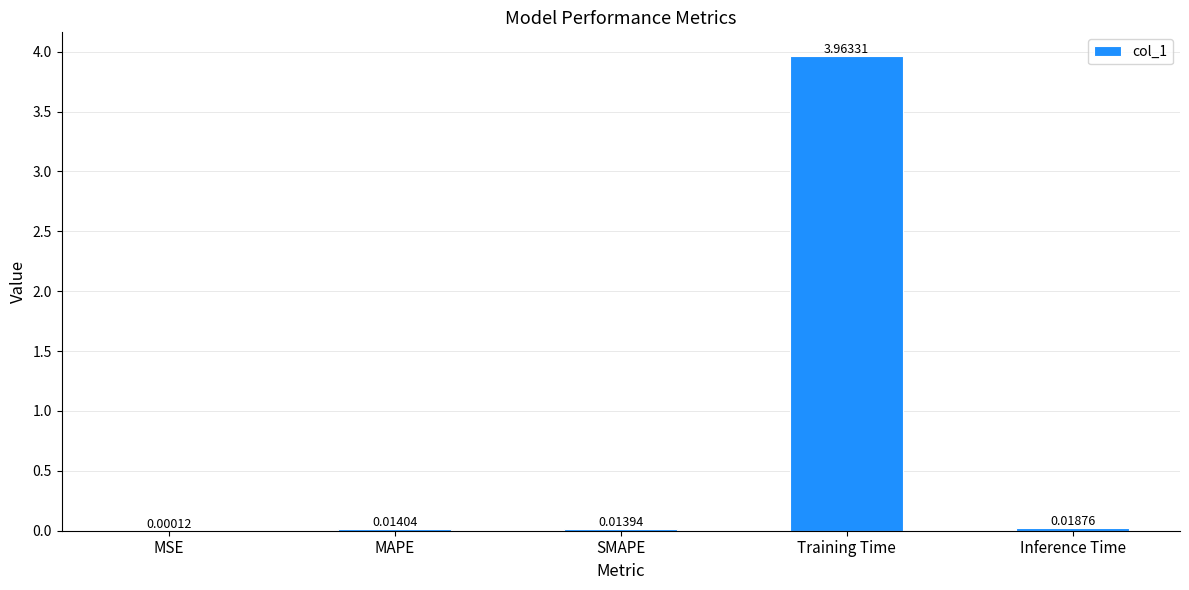

At which label is the value closest to 1?

Inference Time